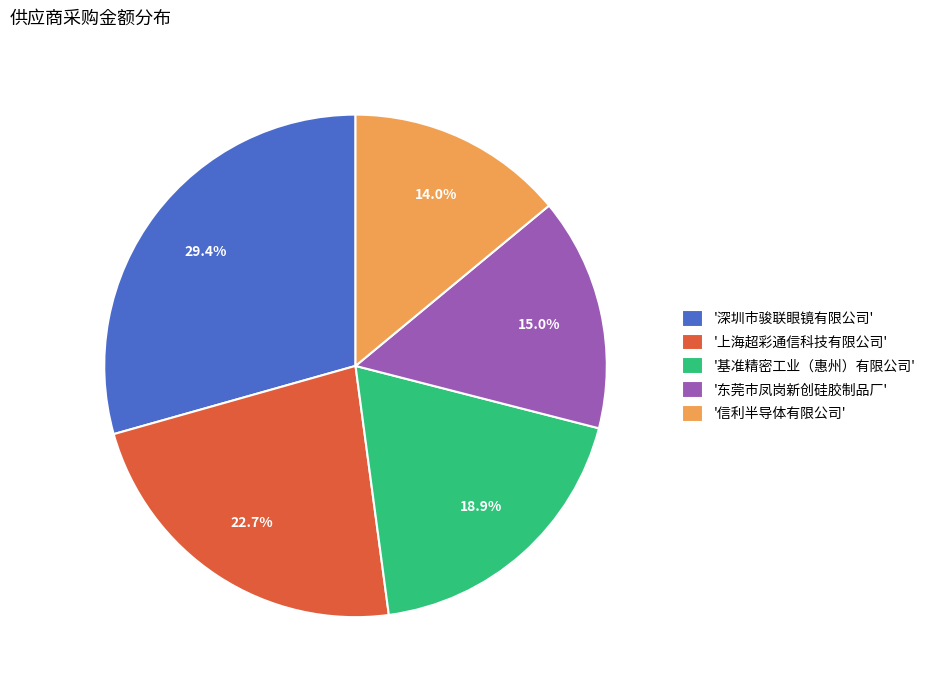

Rank the categories by value from lowest to highest.

'信利半导体有限公司', '东莞市凤岗新创硅胶制品厂', '基准精密工业（惠州）有限公司', '上海超彩通信科技有限公司', '深圳市骏联眼镜有限公司'